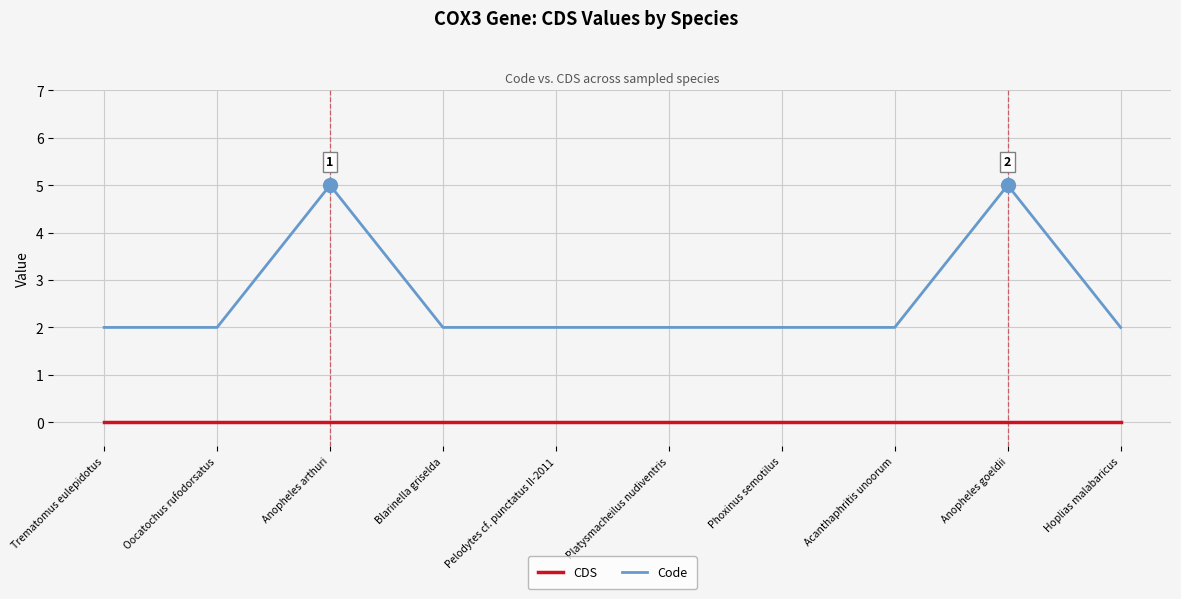

What are all the series names shown in the legend?

CDS, Code